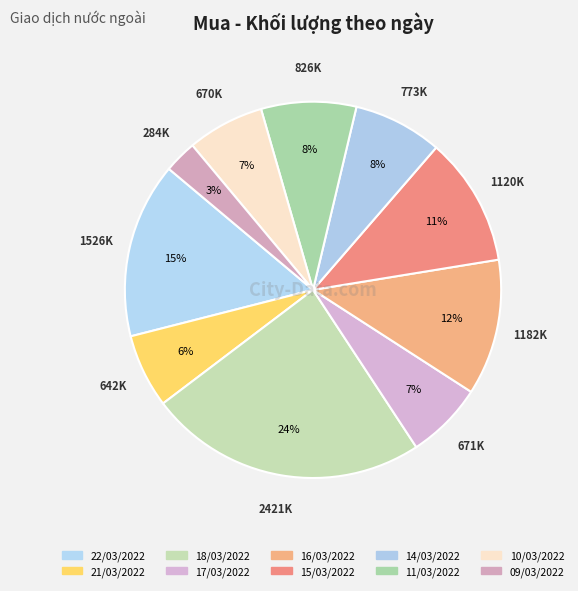

Rank the categories by value from lowest to highest.

09/03/2022, 21/03/2022, 10/03/2022, 17/03/2022, 14/03/2022, 11/03/2022, 15/03/2022, 16/03/2022, 22/03/2022, 18/03/2022